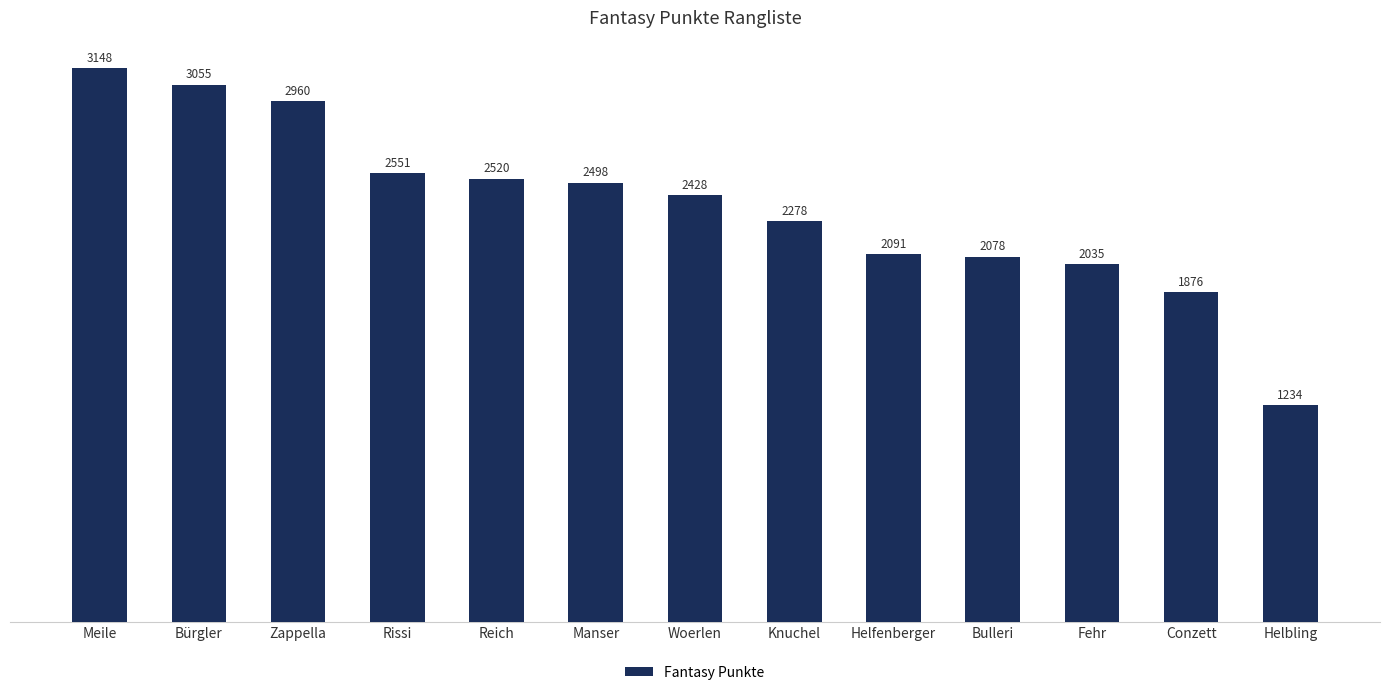

What is the ratio of the value at Conzett to the value at Bulleri?

0.9